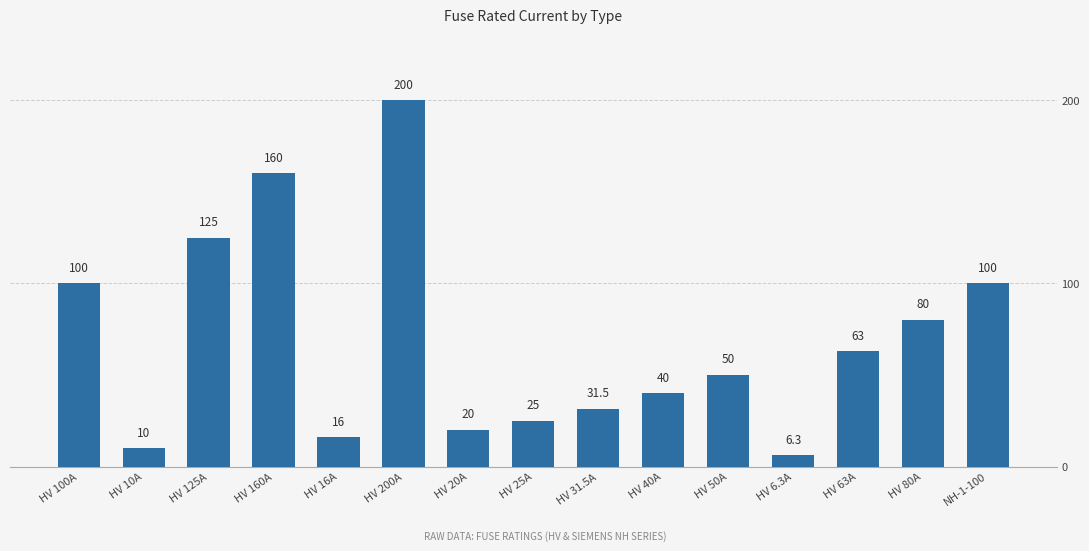

What is the sum of the values at HV 25A and HV 125A?

150.0